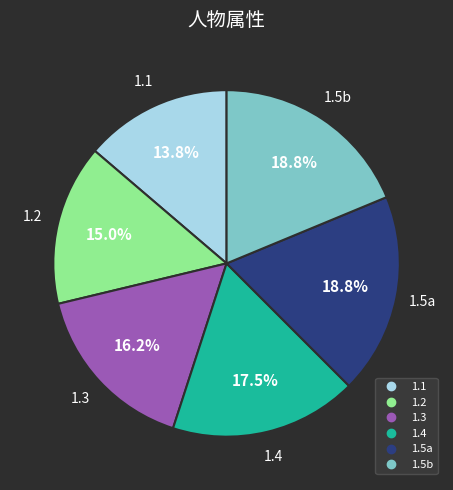

Is there a majority slice in this chart?

No